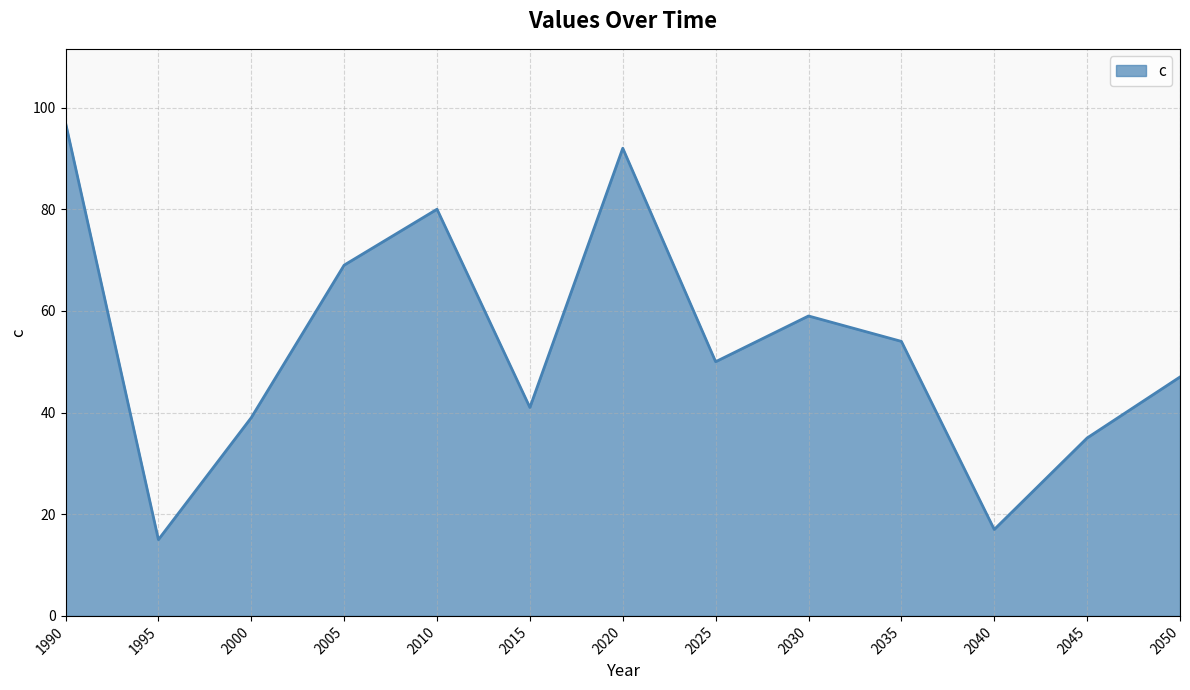

Where is the first local minimum?

1995